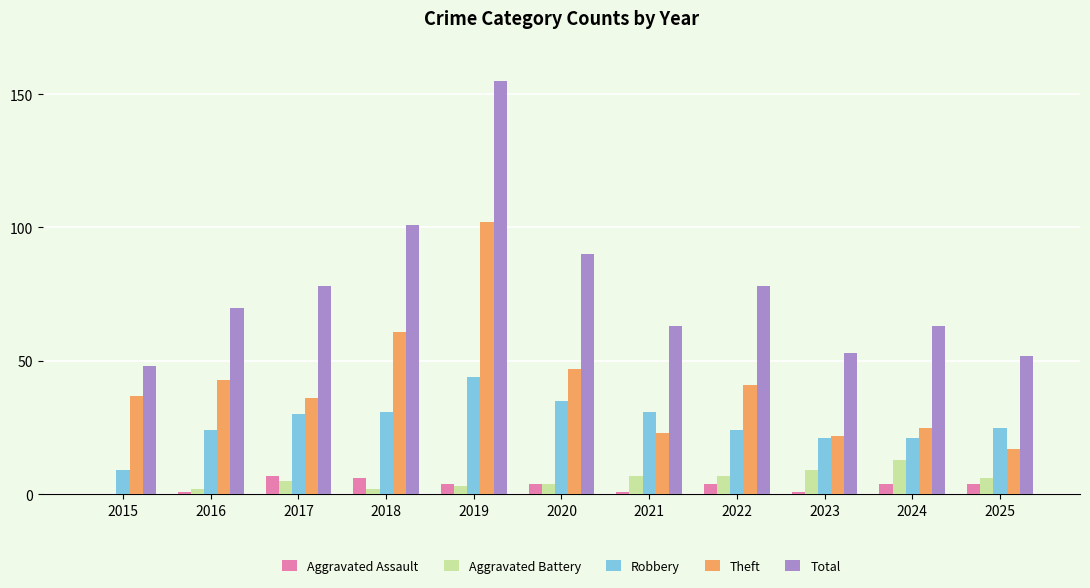

What value does the Aggravated Assault series have at 2022?

4